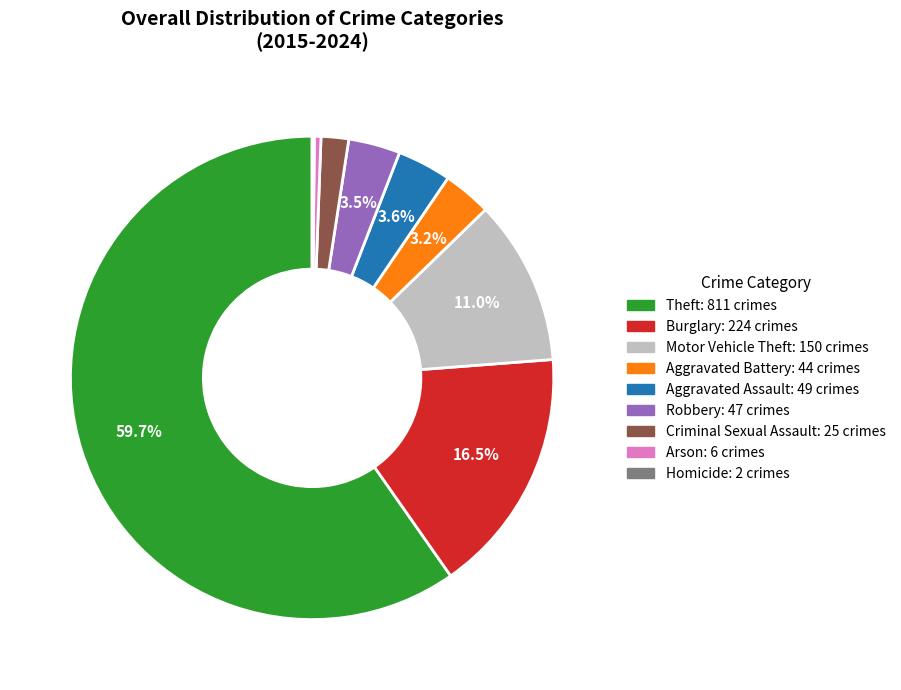

Which category has the biggest portion of the pie?

Theft